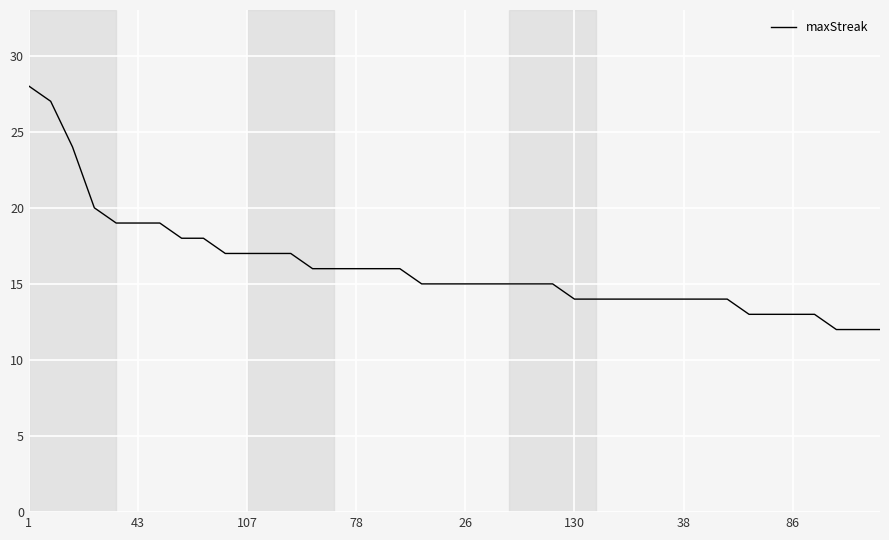

What is the greatest value displayed?

28